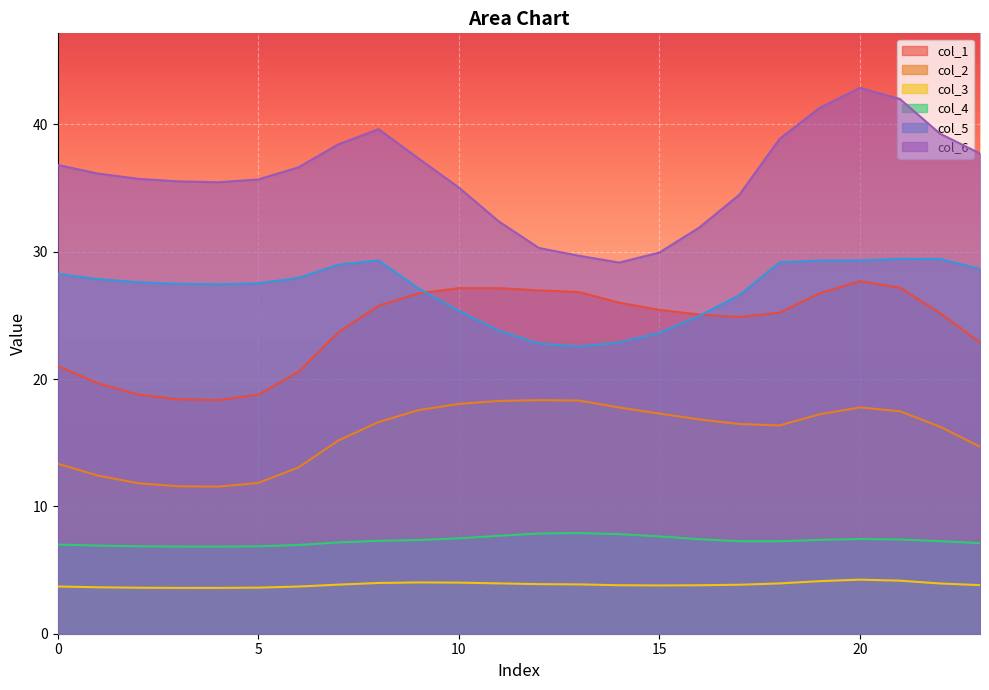

What is the difference between the col_2 values at 16 and 12?

1.5